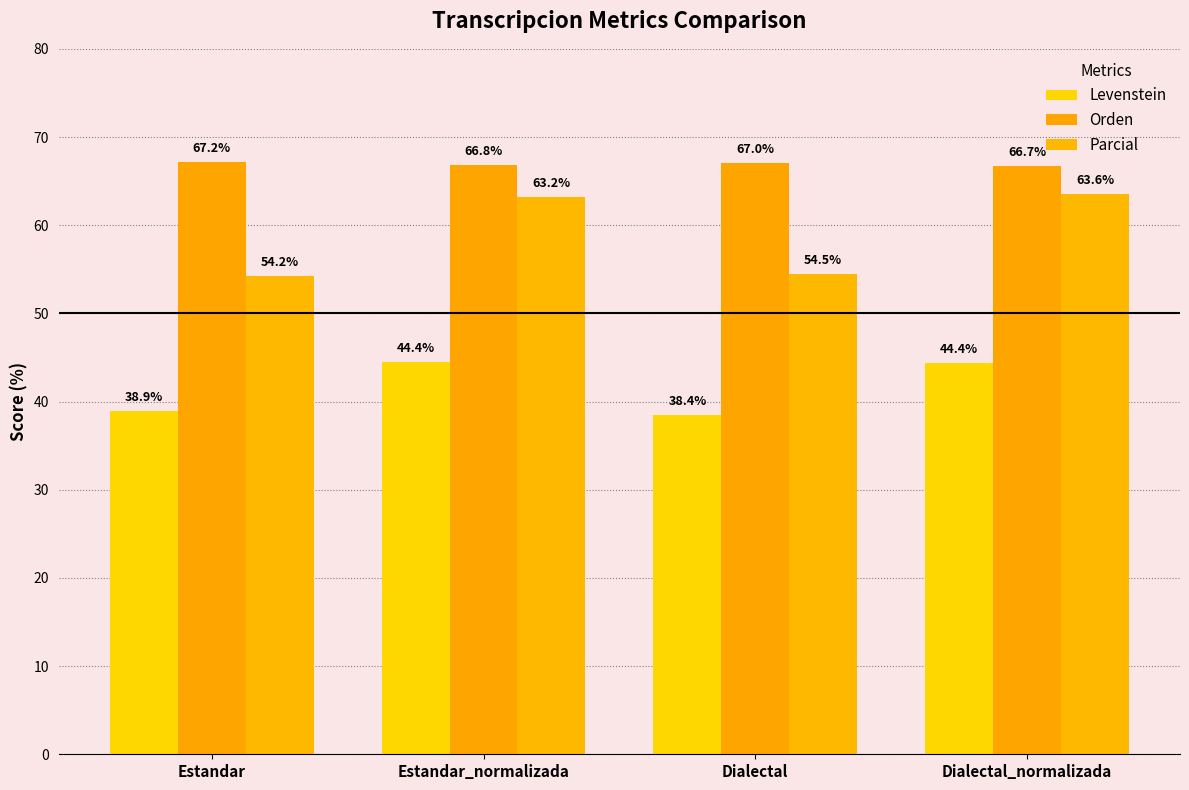

The Orden series shows 16.1 at Estandar. True or false?

False